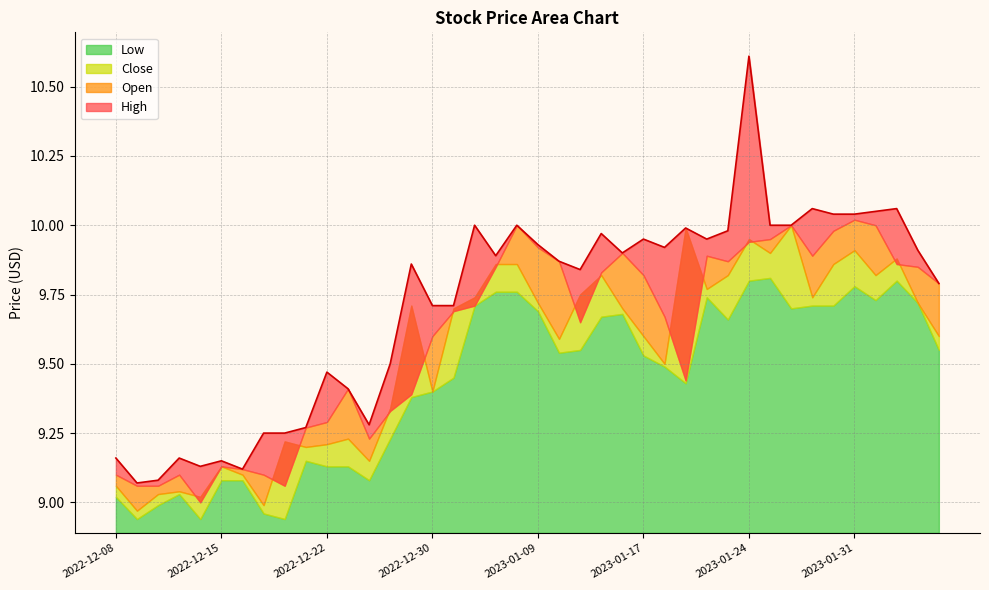

What is the value of the Close point at the 16th from the left?

9.4